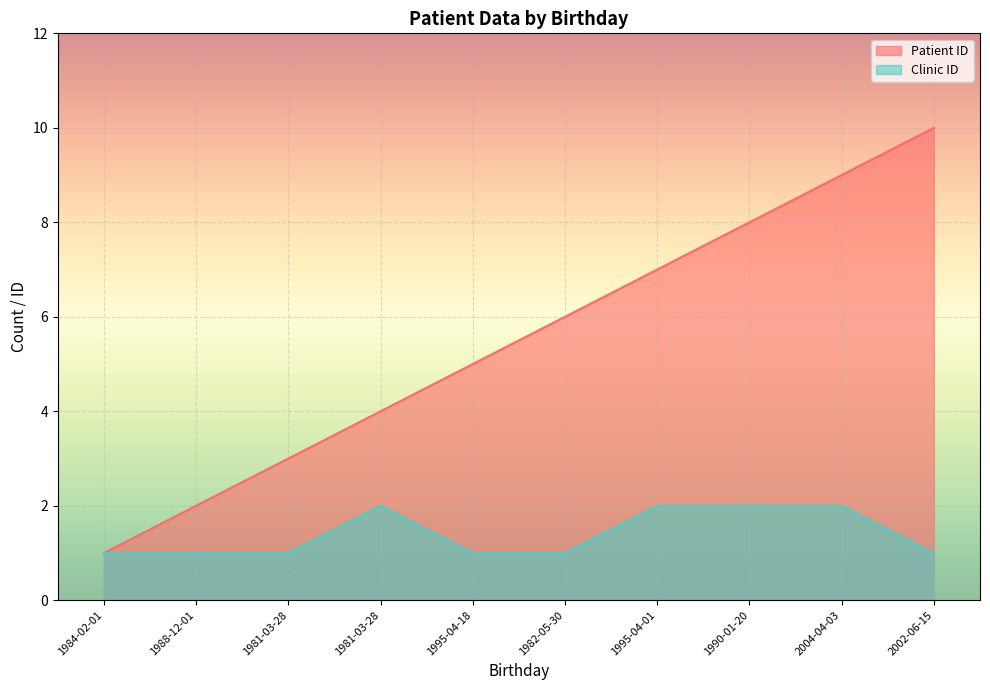

True or false: Clinic ID has more than 2 points higher than both neighbors.

False